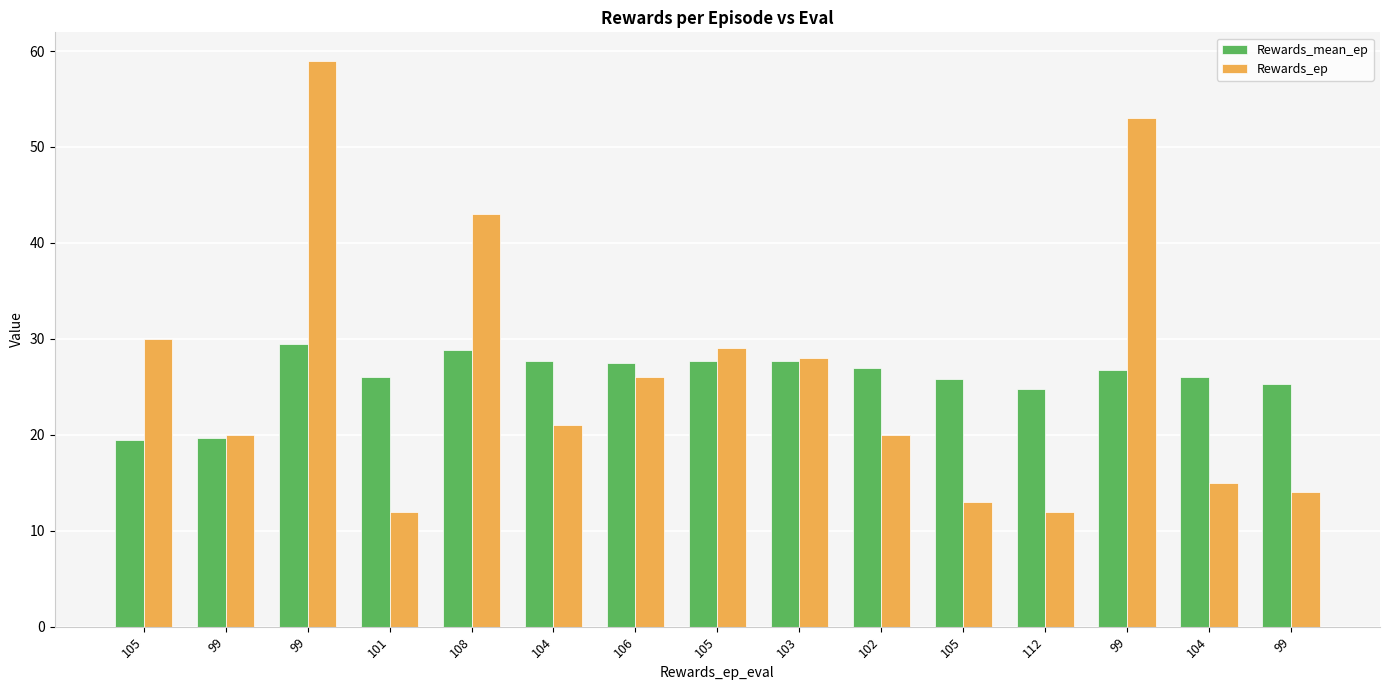

Between 99 and 105, which is larger?

99